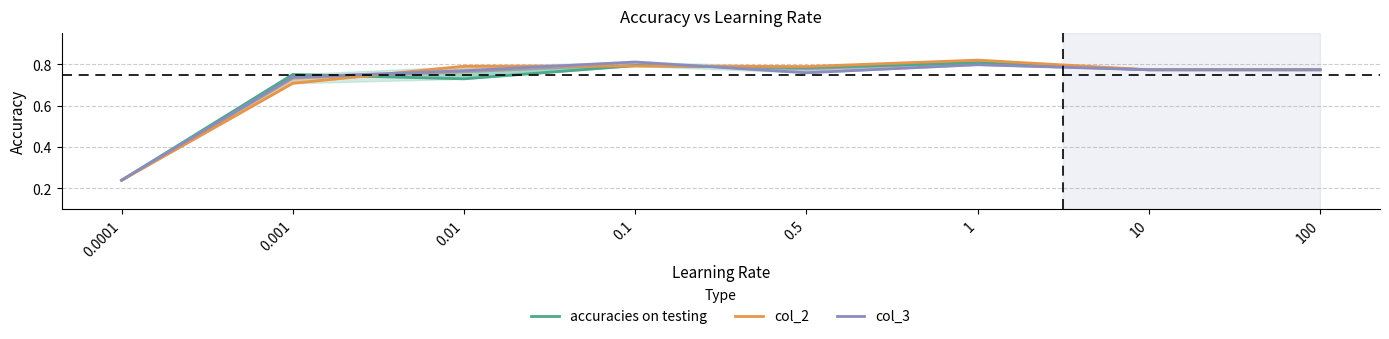

What is the average value of the accuracies on testing series?

0.7